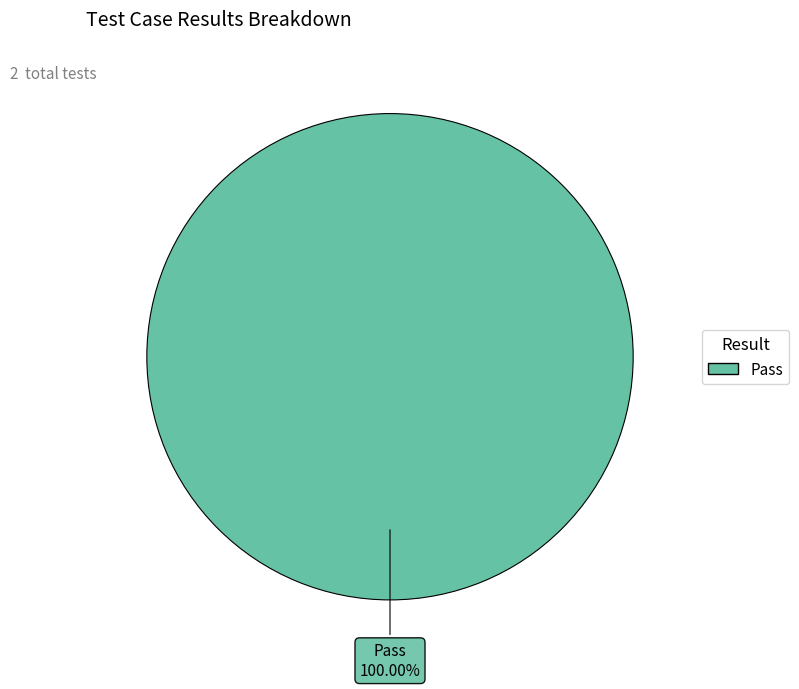

Does any single category account for the majority?

Yes